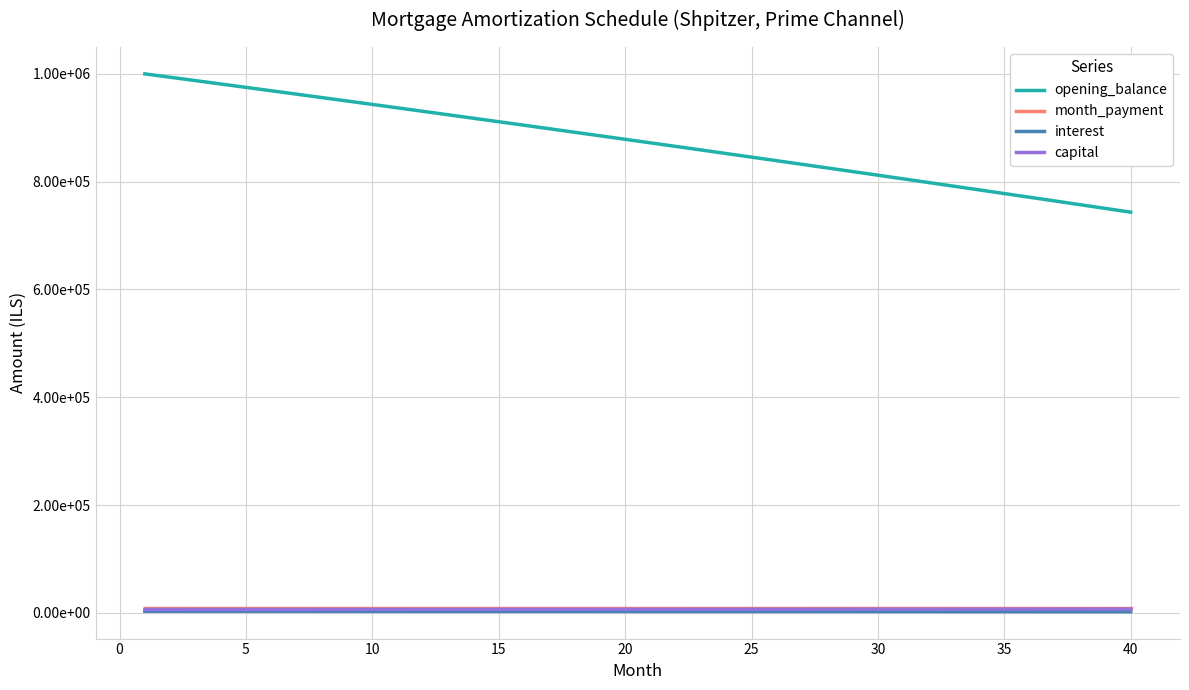

Reading left to right, transcribe all the data shown in this chart.

opening_balance: 1000000.0	993778.3	987538.5	981280.5	975004.2	968709.6	962396.7	956065.3	949715.5	943347.2	936960.2	930554.7	924130.5	917687.5	911225.8	904745.2	898245.6	891727.2	885189.7	878633.2	872057.5	865462.7	858848.6	852215.2	845562.5	838890.4	832198.8	825487.7	818757.0	812006.7	805236.7	798447.0	791637.5	784808.1	777958.7	771089.4	764200.1	757290.7	750361.1	743411.3
month_payment: 9138.3	9138.3	9138.3	9138.3	9138.3	9138.3	9138.3	9138.3	9138.3	9138.3	9138.3	9138.3	9138.3	9138.3	9138.3	9138.3	9138.3	9138.3	9138.3	9138.3	9138.3	9138.3	9138.3	9138.3	9138.3	9138.3	9138.3	9138.3	9138.3	9138.3	9138.3	9138.3	9138.3	9138.3	9138.3	9138.3	9138.3	9138.3	9138.3	9138.3
interest: 2916.7	2898.5	2880.3	2862.1	2843.8	2825.4	2807.0	2788.5	2770.0	2751.4	2732.8	2714.1	2695.4	2676.6	2657.7	2638.8	2619.9	2600.9	2581.8	2562.7	2543.5	2524.3	2505.0	2485.6	2466.2	2446.8	2427.2	2407.7	2388.0	2368.4	2348.6	2328.8	2308.9	2289.0	2269.0	2249.0	2228.9	2208.8	2188.6	2168.3
capital: 6221.7	6239.8	6258.0	6276.3	6294.6	6312.9	6331.4	6349.8	6368.3	6386.9	6405.5	6424.2	6443.0	6461.8	6480.6	6499.5	6518.5	6537.5	6556.5	6575.7	6594.8	6614.1	6633.4	6652.7	6672.1	6691.6	6711.1	6730.7	6750.3	6770.0	6789.7	6809.5	6829.4	6849.3	6869.3	6889.3	6909.4	6929.6	6949.8	6970.1